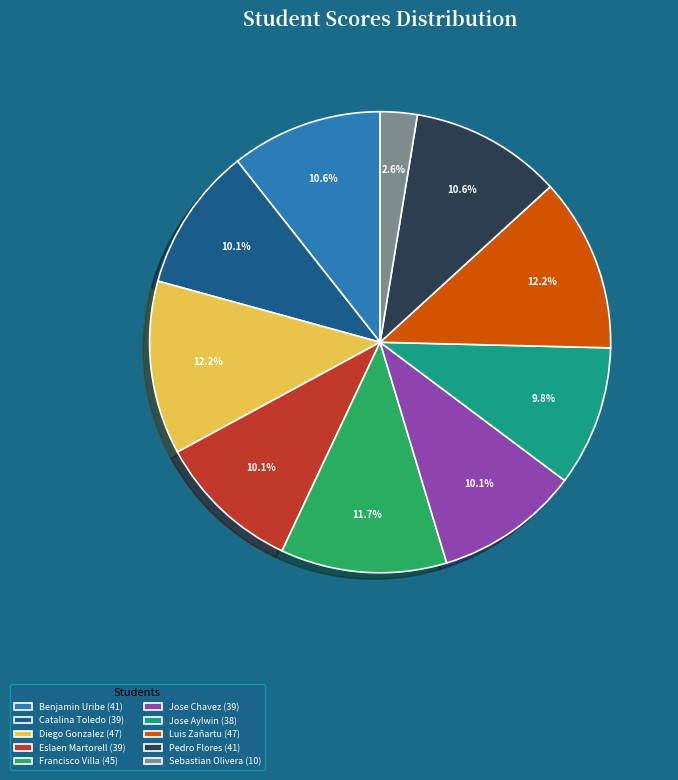

The Pedro Flores slice represents 22% of the pie. True or false?

False